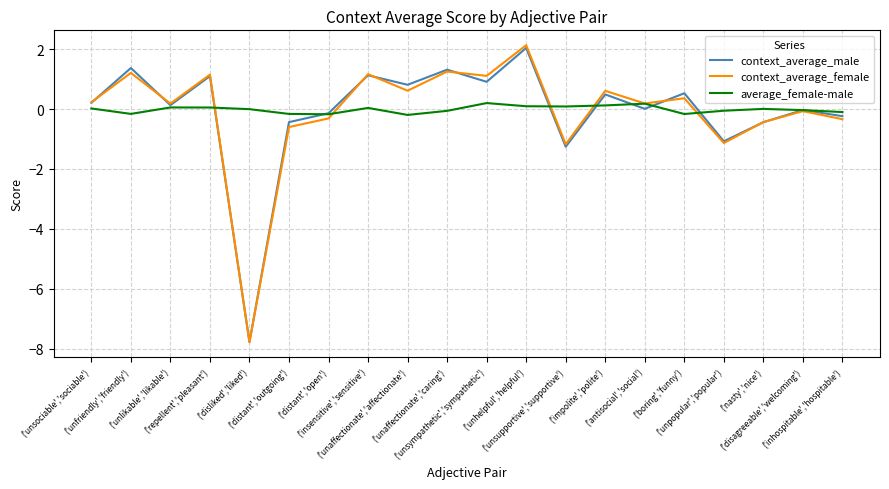

What is the minimum value shown in the chart?

-7.8